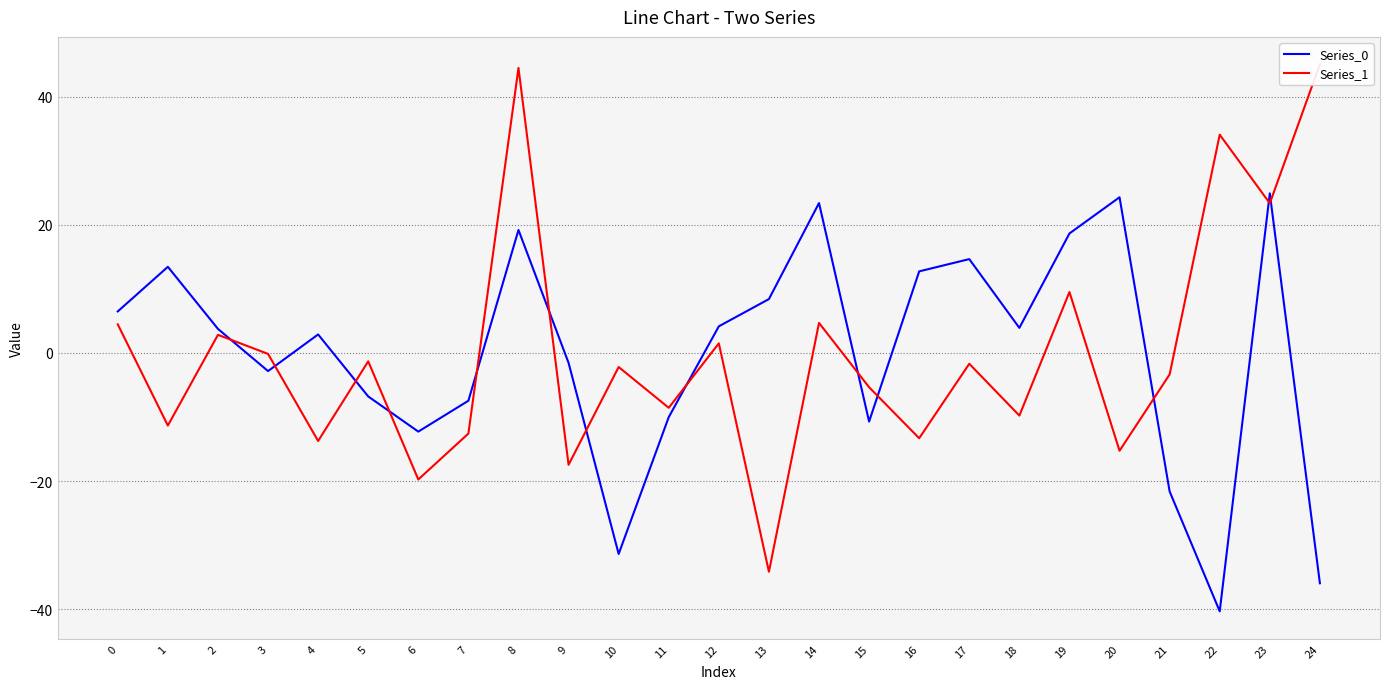

At how many categories does at least one series exceed 27?

3